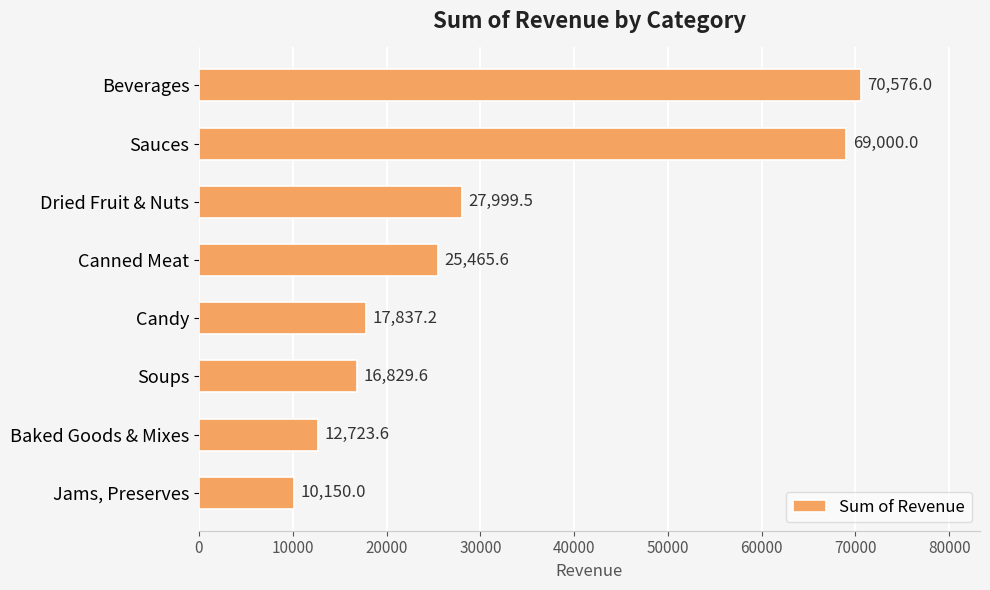

List the labels in order of value, largest first.

Beverages, Sauces, Dried Fruit & Nuts, Canned Meat, Candy, Soups, Baked Goods & Mixes, Jams, Preserves